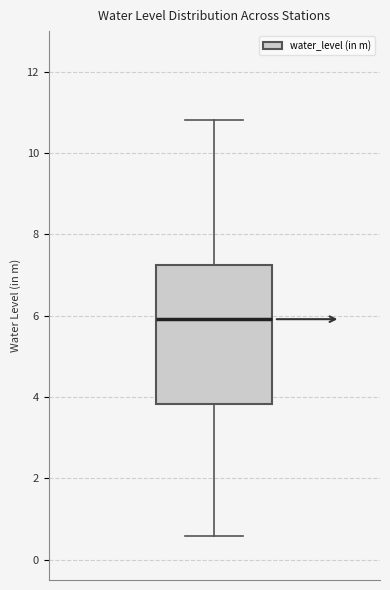

Read this box plot against the y-axis: the position of the median line, the range covered by the box, and the ends of both whiskers. The values are not printed on the chart, so give them approximately, as read against the axis.

median 6.0, box 3.8 to 7.2, whiskers 0.6 to 10.8